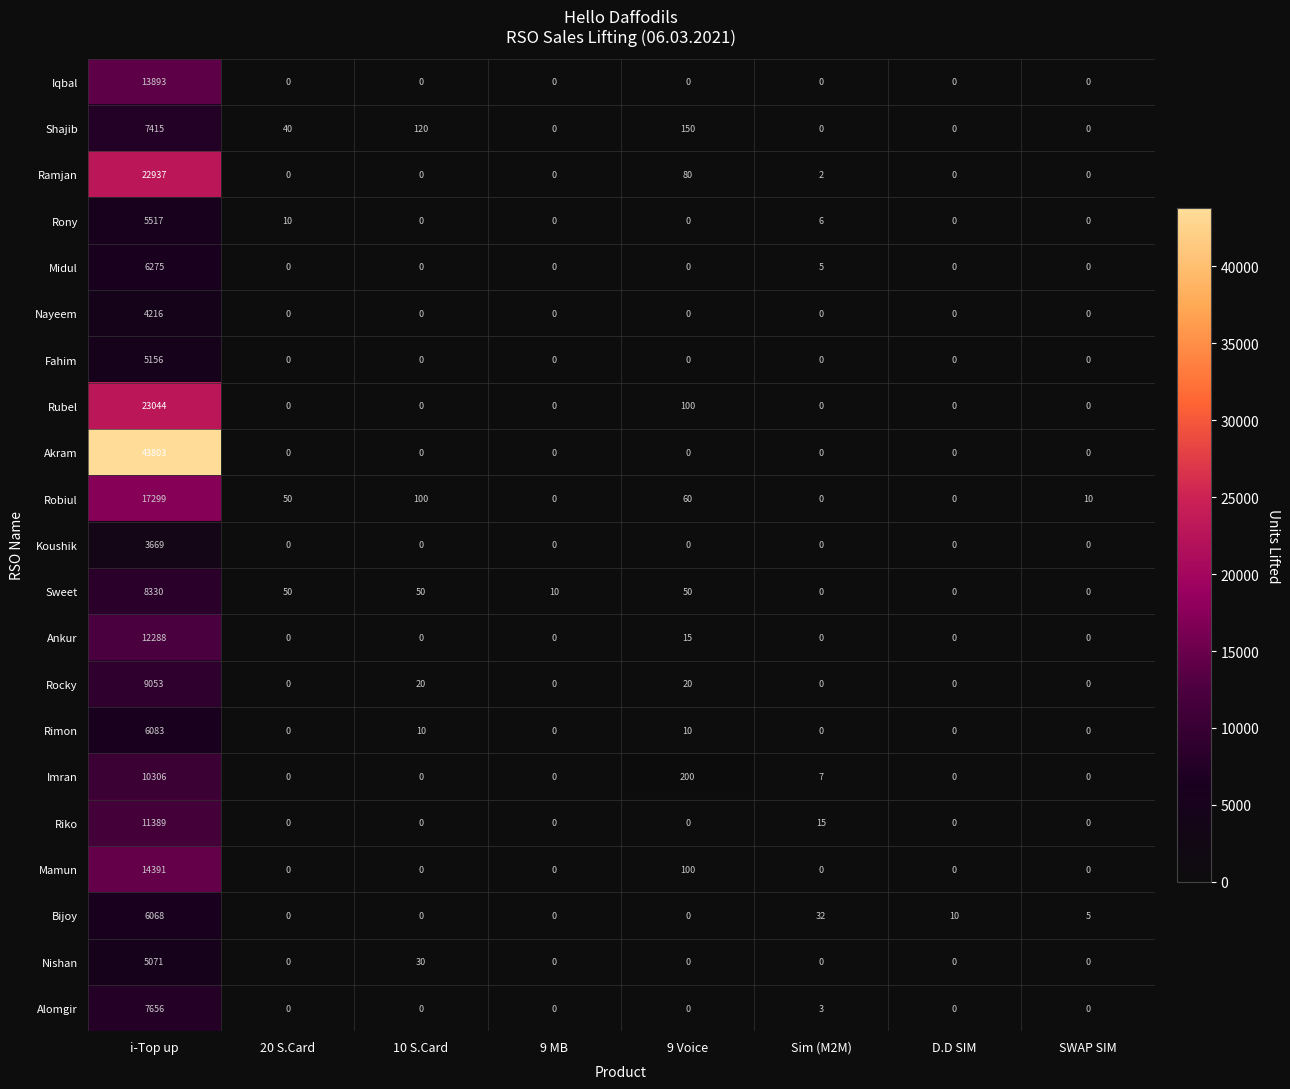

At which label is Ramjan closest to 11468?

9 Voice